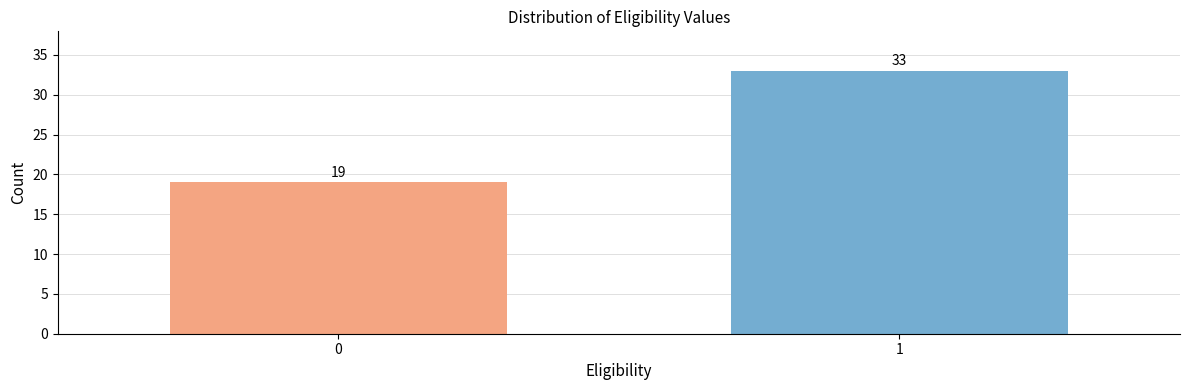

Reading left to right, what are all the values shown in this chart?

0=19	1=33